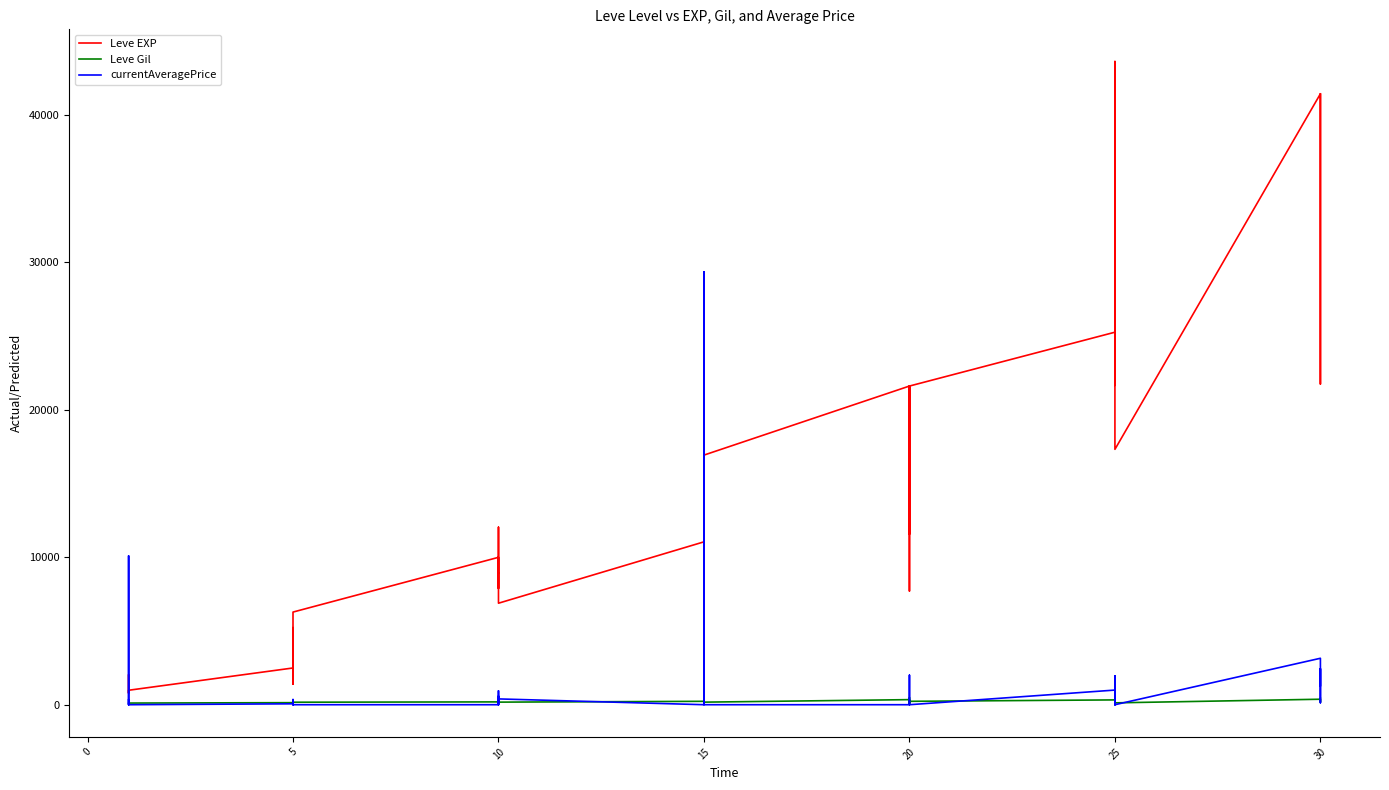

Which series has the largest total across all categories?

Leve EXP